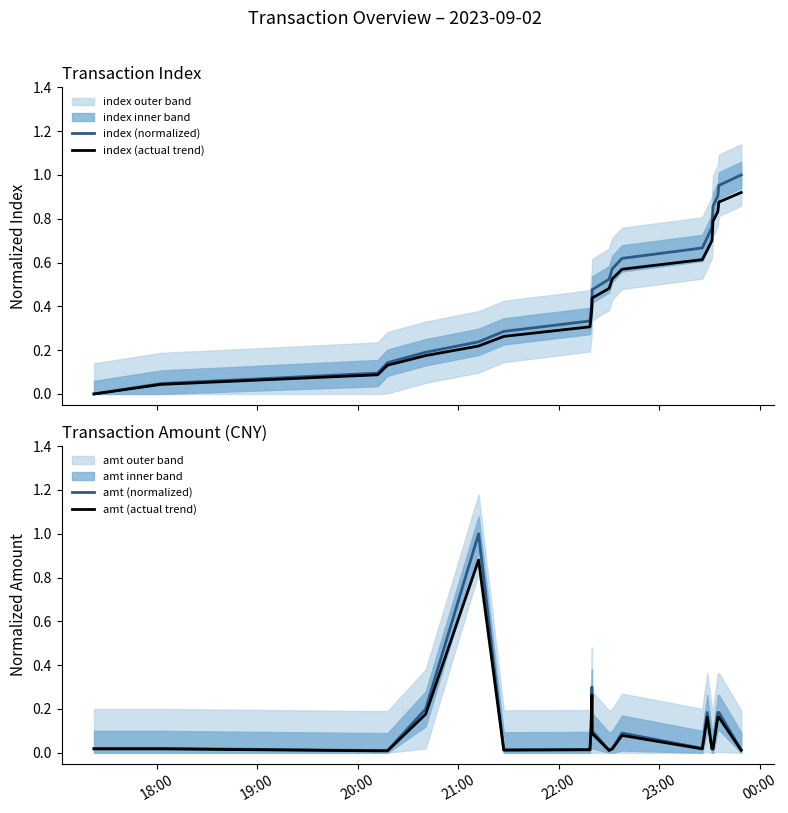

The value of amt (normalized) at 19:00 is 0.0. True or false?

True